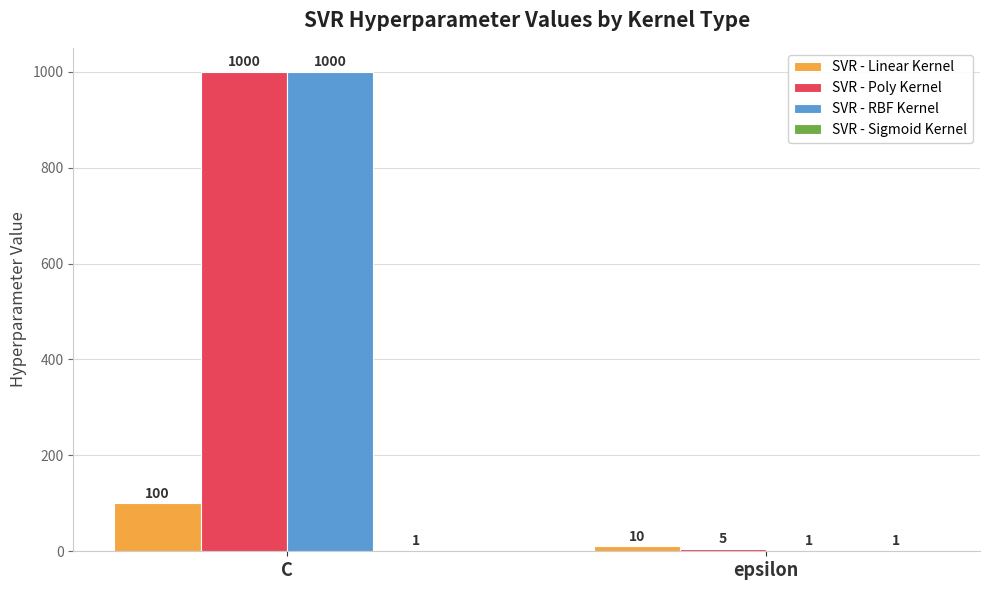

True or false: SVR - RBF Kernel has a value of 1000 at C.

True